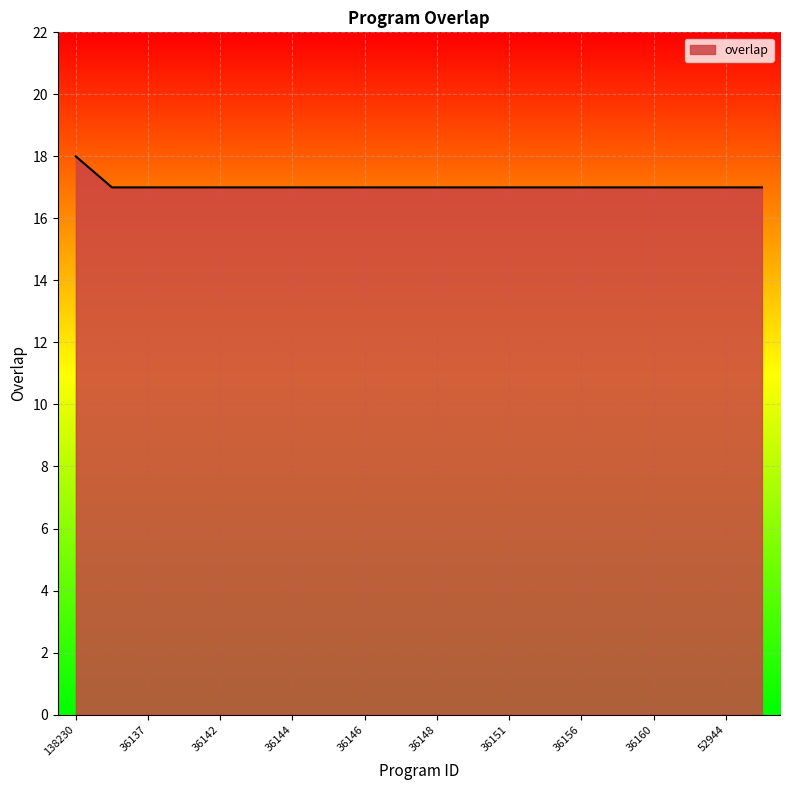

What is the average value?

17